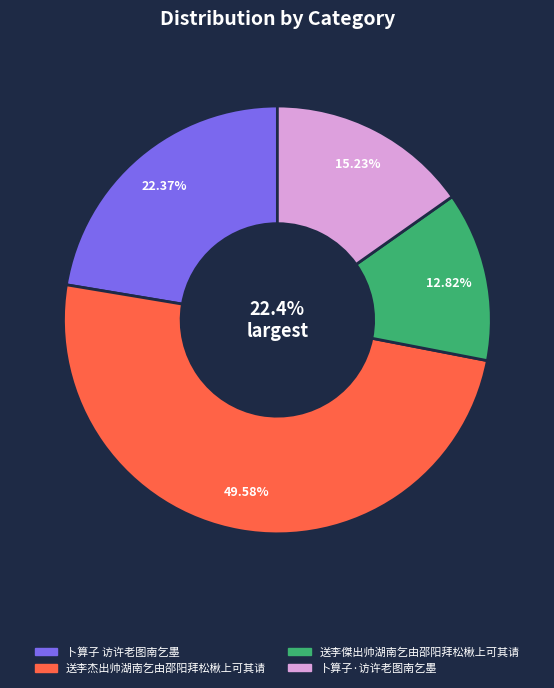

Which has a higher value, 送李傑出帅湖南乞由邵阳拜松楸上可其请 or 卜算子·访许老图南乞墨?

卜算子·访许老图南乞墨